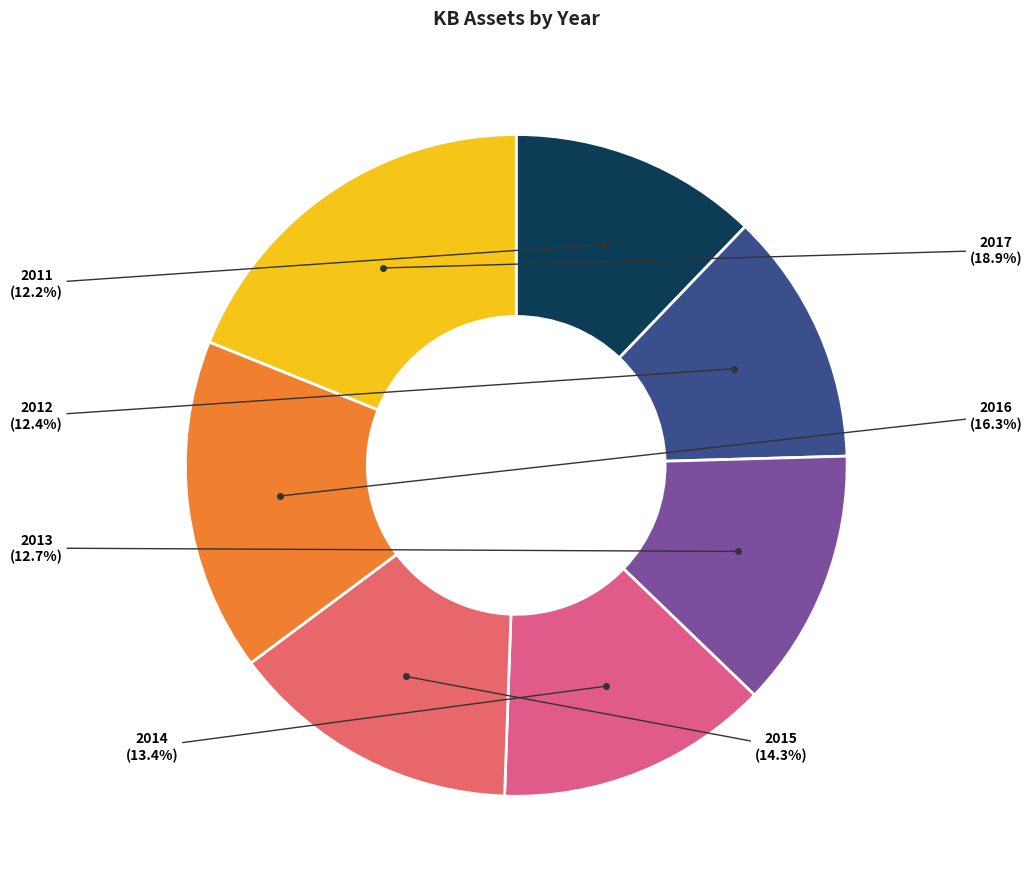

Count the number of slices in the pie.

7